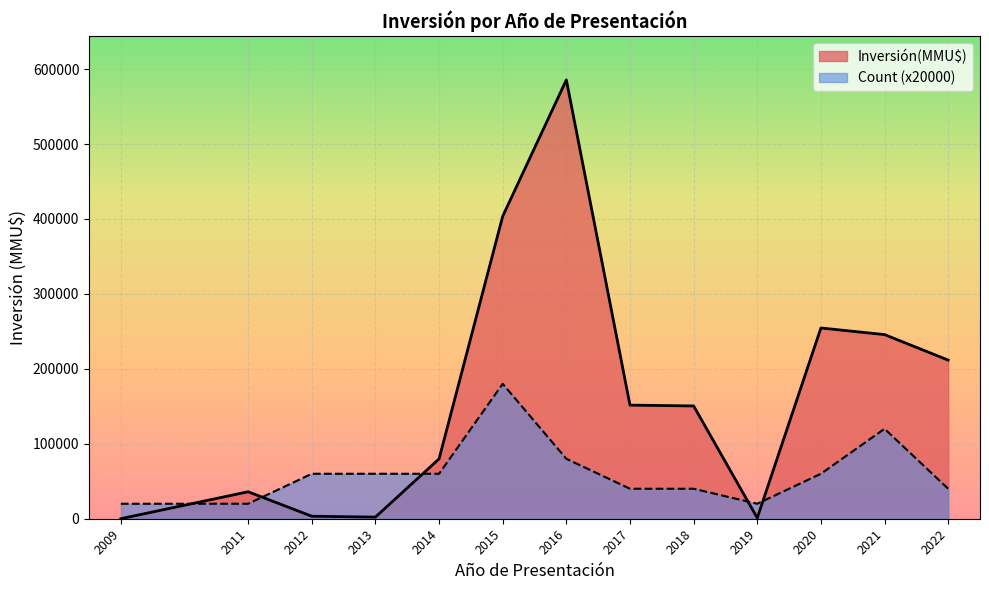

How many lines are shown in the chart?

2